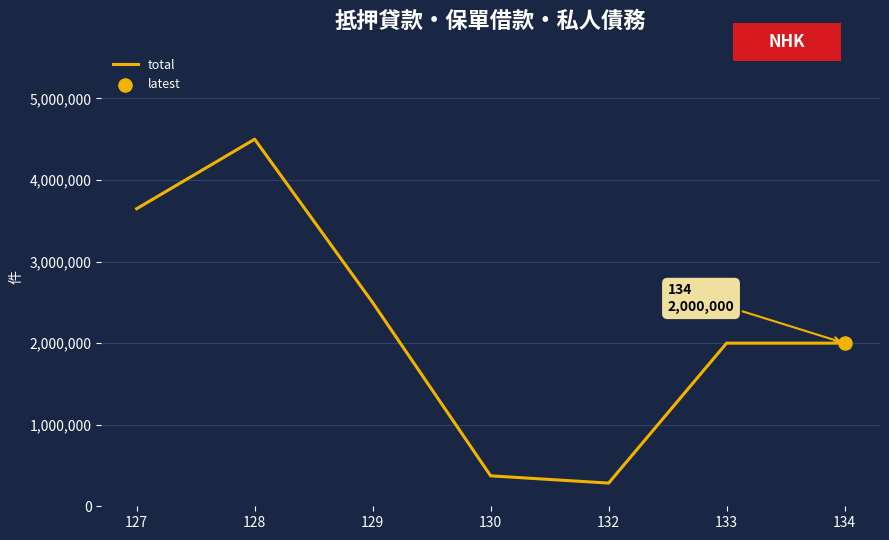

What is the change in value from 127 to 129?

-1150392